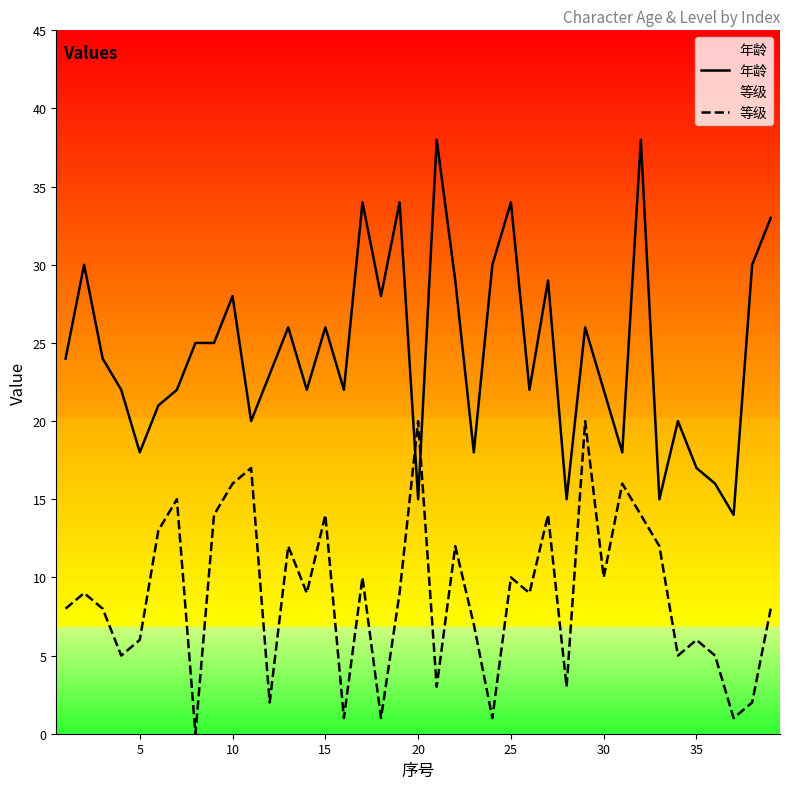

How many intersections are there between 年龄 and 等级?

2